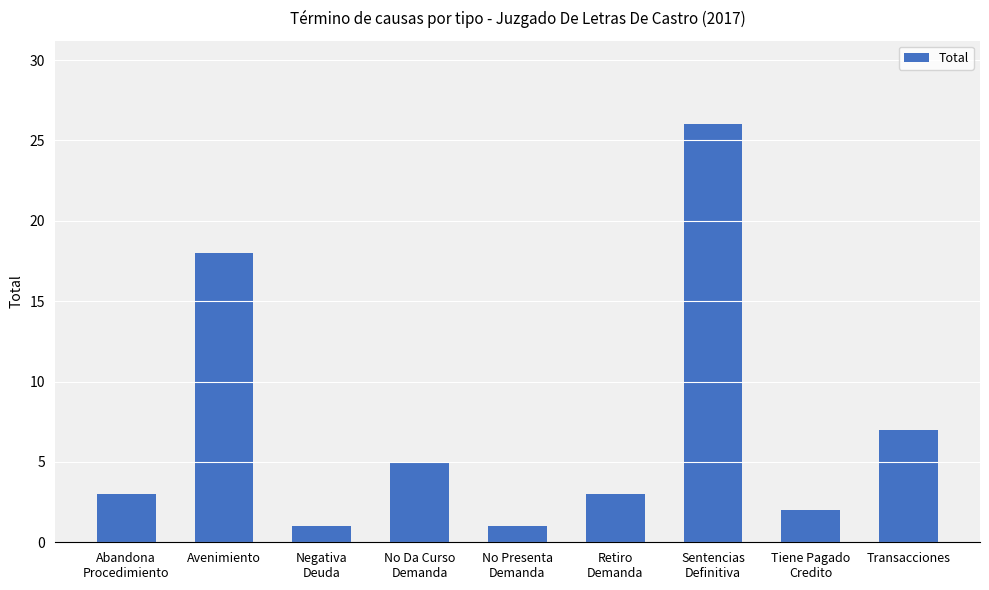

Reading left to right, list all the values displayed in this chart.

Abandona
Procedimiento=3	Avenimiento=18	Negativa
Deuda=1	No Da Curso
Demanda=5	No Presenta
Demanda=1	Retiro
Demanda=3	Sentencias
Definitiva=26	Tiene Pagado
Credito=2	Transacciones=7